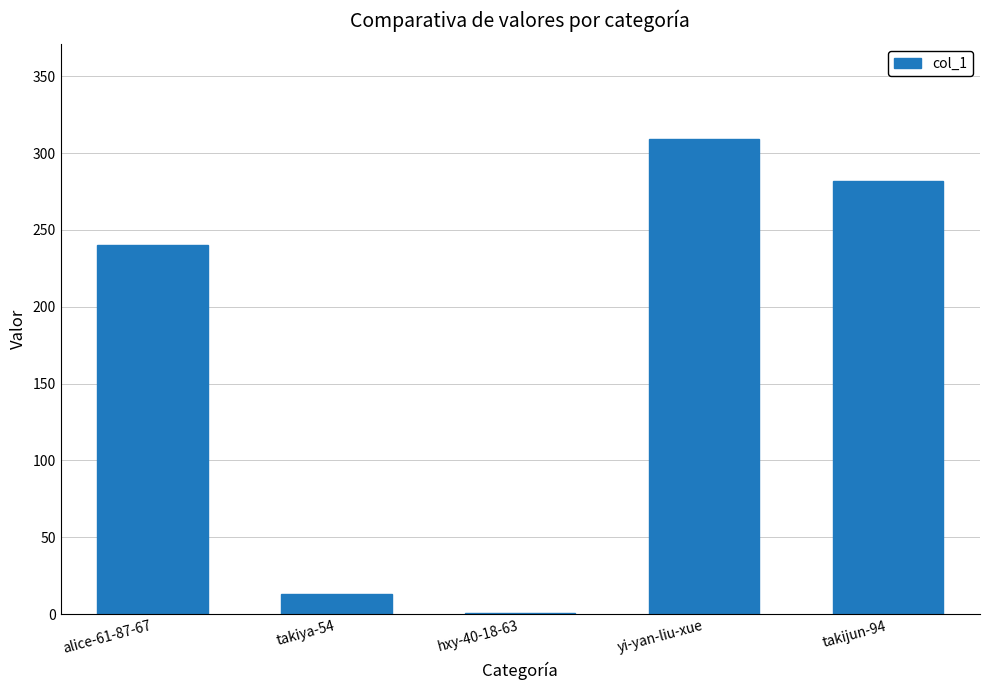

What value does the data have at yi-yan-liu-xue?

309